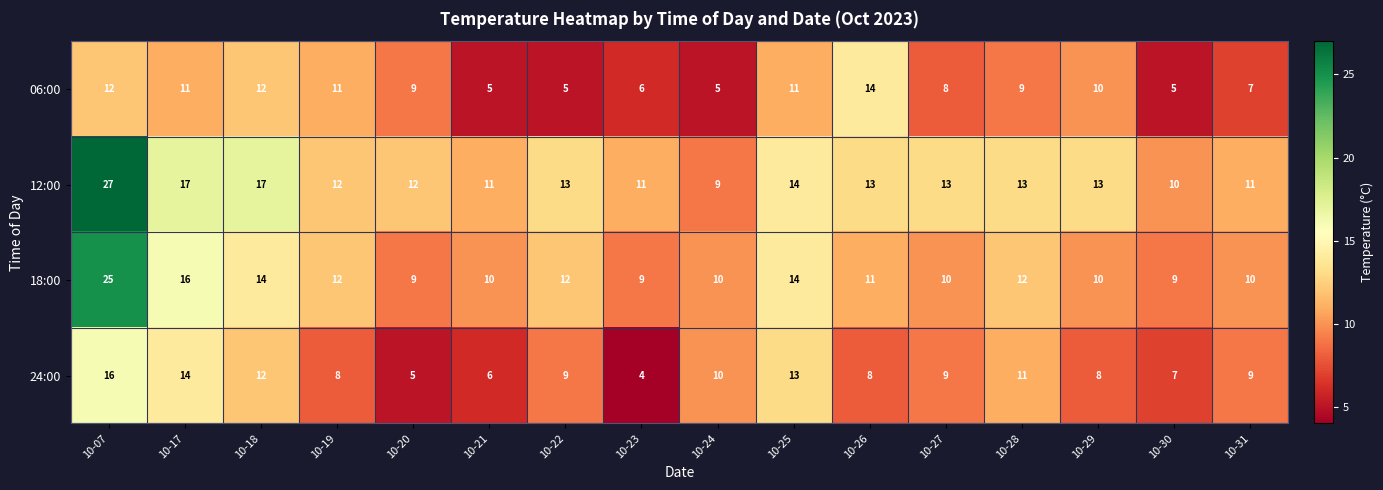

What is the maximum value shown in the chart?

27